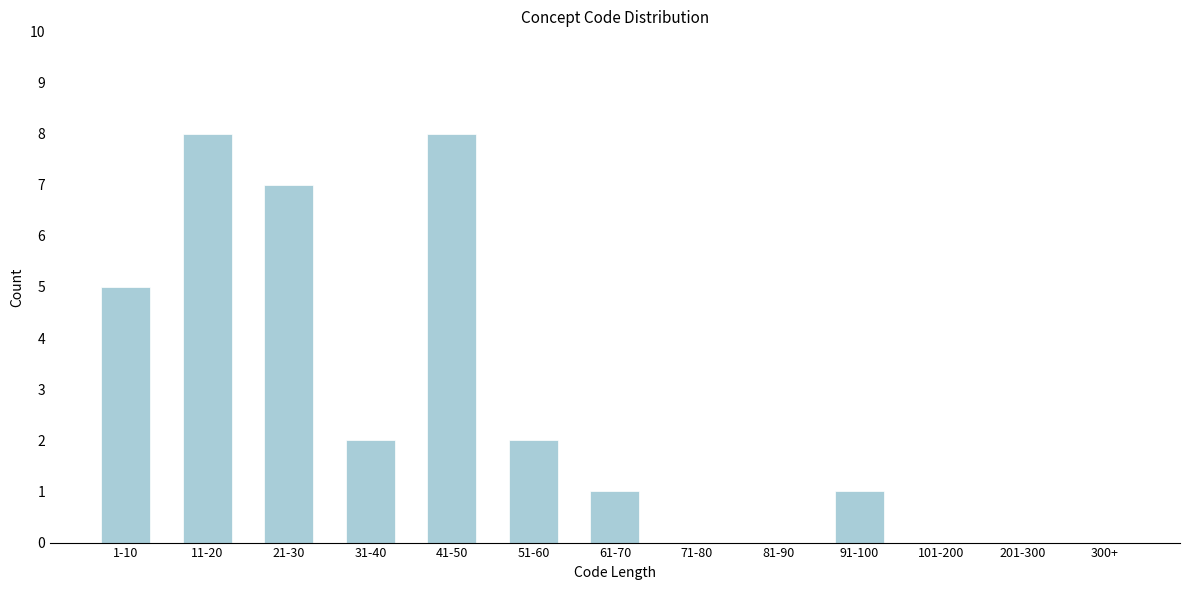

Reading left to right, list all the values displayed in this chart.

1-10=5	11-20=8	21-30=7	31-40=2	41-50=8	51-60=2	61-70=1	71-80=0	81-90=0	91-100=1	101-200=0	201-300=0	300+=0